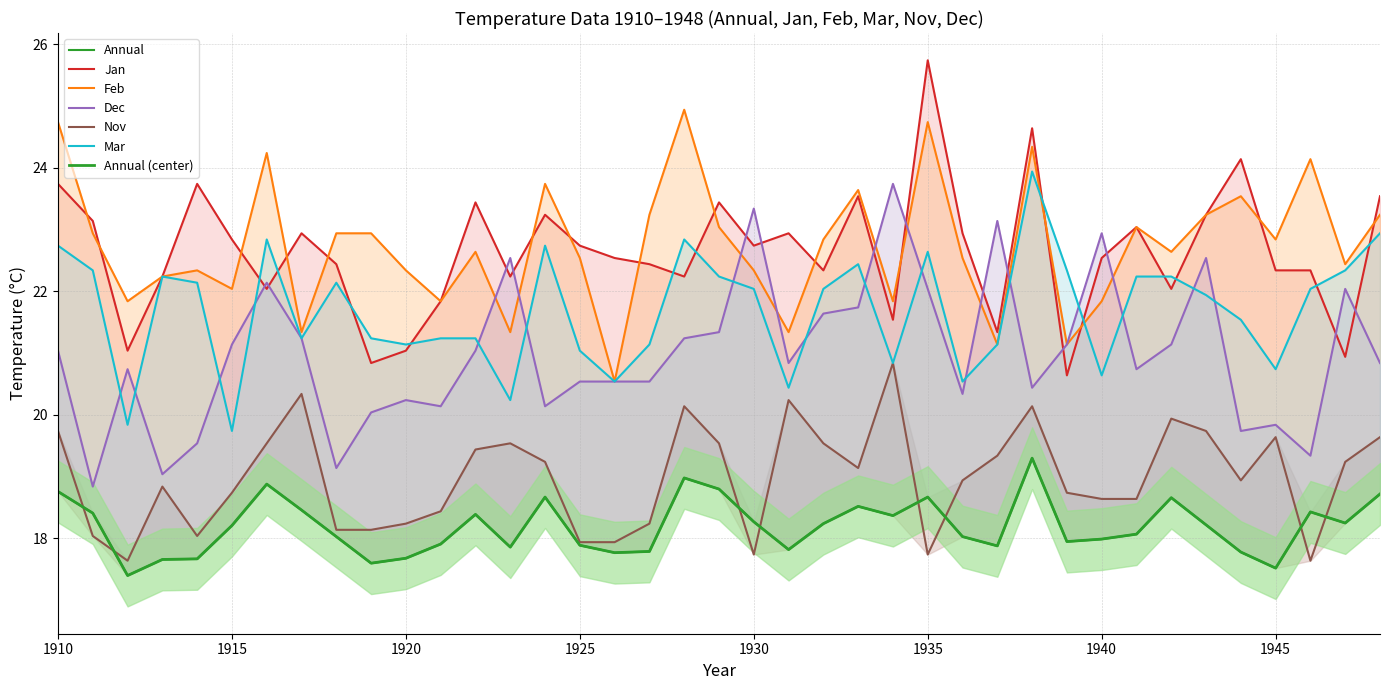

True or false: Nov has a value of 17.9 at 1925.

True